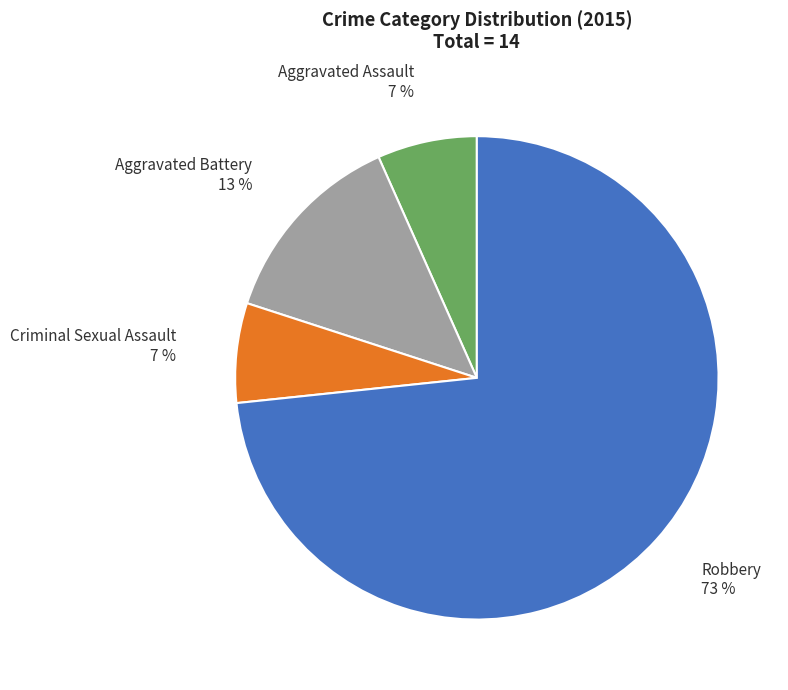

To the nearest percent, what portion does Aggravated Assault represent?

7%